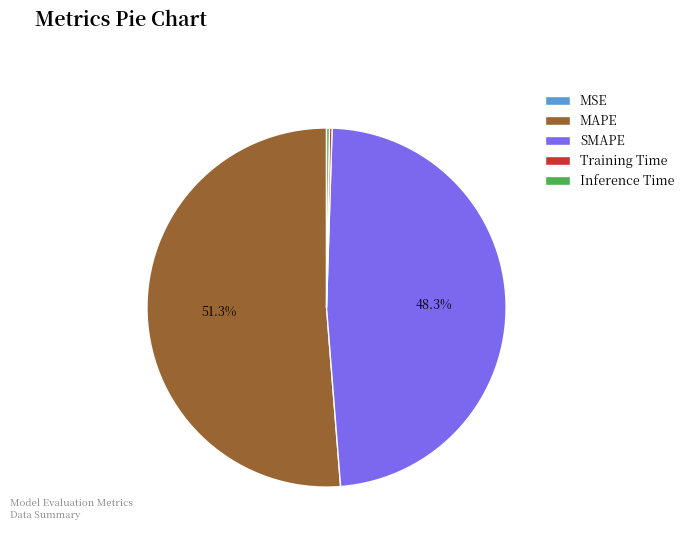

Which slice represents more than half of the pie?

MAPE